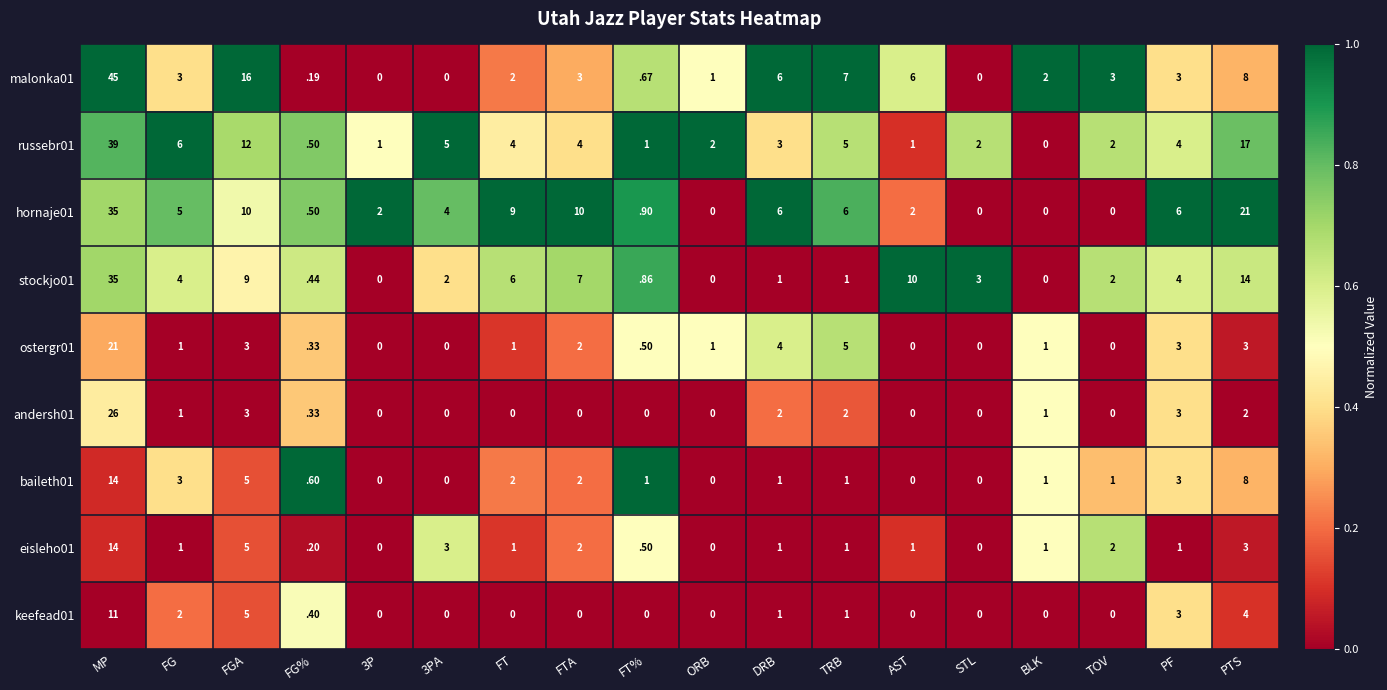

Which label corresponds to the largest value in the chart?

MP